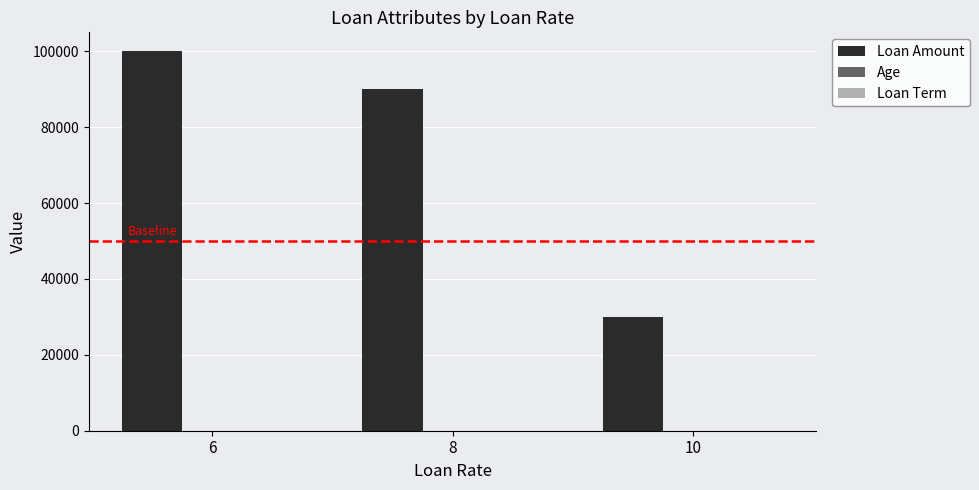

What is the greatest value displayed?

100000.0